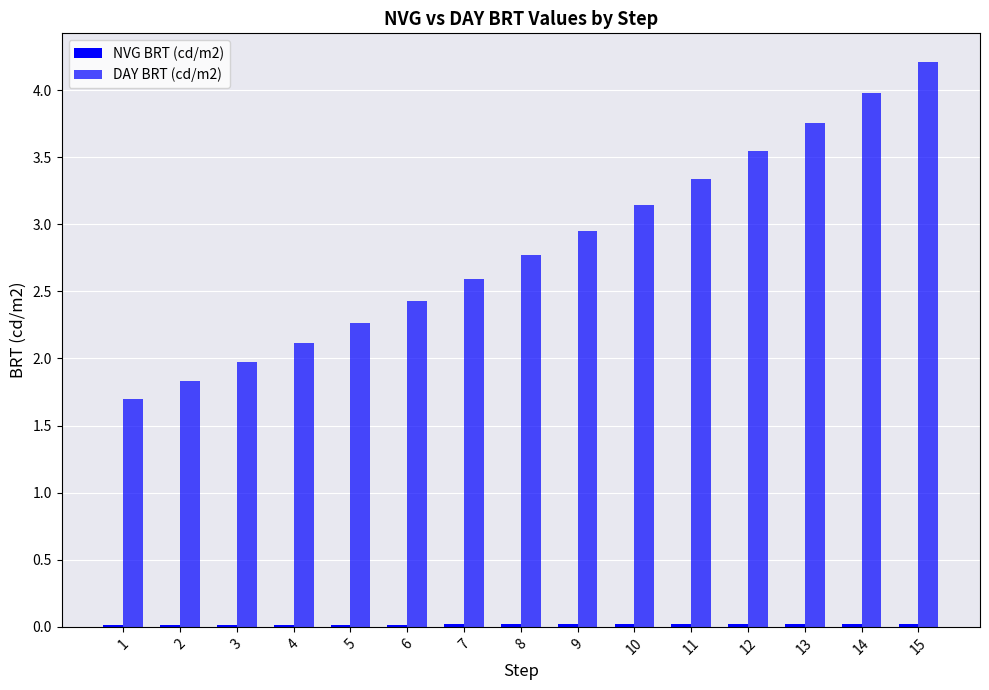

How many bars are there in each group?

2